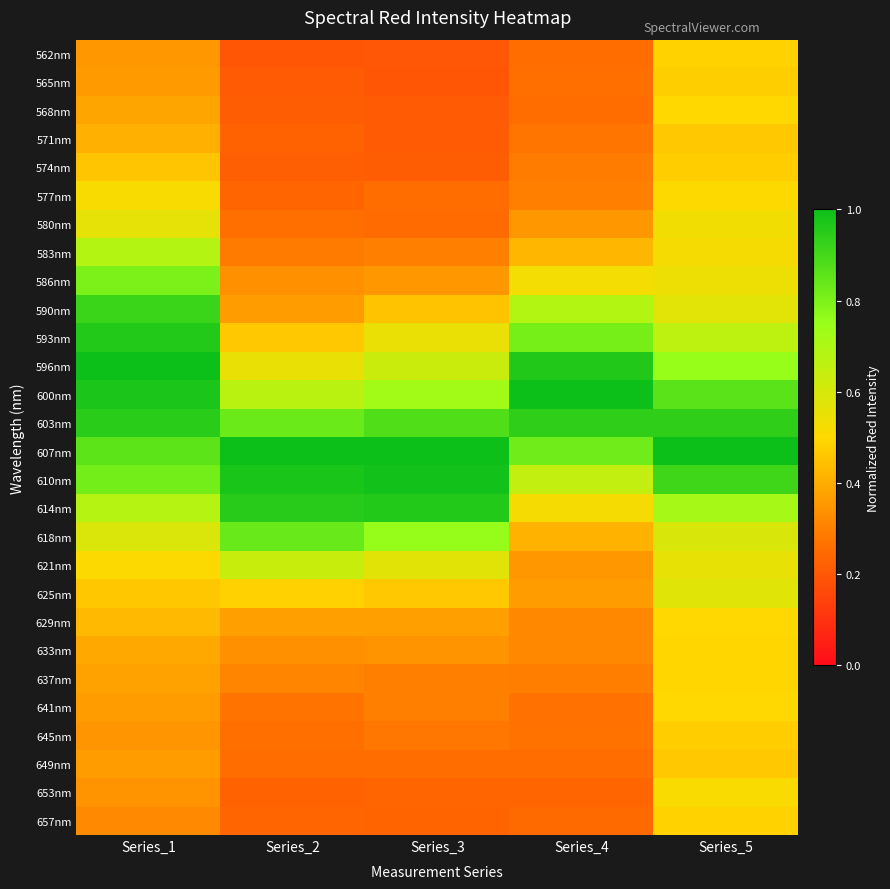

Reading left to right, what are all the values shown in this chart?

562nm: Series_1=0.4	Series_2=0.2	Series_3=0.2	Series_4=0.3	Series_5=0.5
565nm: Series_1=0.4	Series_2=0.2	Series_3=0.2	Series_4=0.3	Series_5=0.5
568nm: Series_1=0.4	Series_2=0.2	Series_3=0.2	Series_4=0.3	Series_5=0.5
571nm: Series_1=0.4	Series_2=0.2	Series_3=0.2	Series_4=0.3	Series_5=0.5
574nm: Series_1=0.5	Series_2=0.2	Series_3=0.2	Series_4=0.3	Series_5=0.5
577nm: Series_1=0.5	Series_2=0.2	Series_3=0.3	Series_4=0.3	Series_5=0.5
580nm: Series_1=0.6	Series_2=0.3	Series_3=0.3	Series_4=0.4	Series_5=0.5
583nm: Series_1=0.7	Series_2=0.3	Series_3=0.3	Series_4=0.4	Series_5=0.5
586nm: Series_1=0.8	Series_2=0.3	Series_3=0.4	Series_4=0.5	Series_5=0.5
590nm: Series_1=0.9	Series_2=0.4	Series_3=0.5	Series_4=0.7	Series_5=0.6
593nm: Series_1=1.0	Series_2=0.5	Series_3=0.5	Series_4=0.8	Series_5=0.7
596nm: Series_1=1.0	Series_2=0.6	Series_3=0.6	Series_4=1.0	Series_5=0.8
600nm: Series_1=1.0	Series_2=0.7	Series_3=0.7	Series_4=1.0	Series_5=0.9
603nm: Series_1=0.9	Series_2=0.8	Series_3=0.9	Series_4=0.9	Series_5=0.9
607nm: Series_1=0.9	Series_2=1.0	Series_3=1.0	Series_4=0.8	Series_5=1.0
610nm: Series_1=0.8	Series_2=1.0	Series_3=1.0	Series_4=0.6	Series_5=0.9
614nm: Series_1=0.7	Series_2=0.9	Series_3=1.0	Series_4=0.5	Series_5=0.7
618nm: Series_1=0.6	Series_2=0.8	Series_3=0.8	Series_4=0.4	Series_5=0.6
621nm: Series_1=0.5	Series_2=0.6	Series_3=0.6	Series_4=0.4	Series_5=0.6
625nm: Series_1=0.5	Series_2=0.5	Series_3=0.5	Series_4=0.4	Series_5=0.6
629nm: Series_1=0.4	Series_2=0.4	Series_3=0.4	Series_4=0.3	Series_5=0.5
633nm: Series_1=0.4	Series_2=0.3	Series_3=0.3	Series_4=0.3	Series_5=0.5
637nm: Series_1=0.4	Series_2=0.3	Series_3=0.3	Series_4=0.3	Series_5=0.5
641nm: Series_1=0.4	Series_2=0.3	Series_3=0.3	Series_4=0.3	Series_5=0.5
645nm: Series_1=0.3	Series_2=0.3	Series_3=0.3	Series_4=0.3	Series_5=0.5
649nm: Series_1=0.4	Series_2=0.3	Series_3=0.3	Series_4=0.3	Series_5=0.5
653nm: Series_1=0.3	Series_2=0.2	Series_3=0.2	Series_4=0.2	Series_5=0.5
657nm: Series_1=0.3	Series_2=0.2	Series_3=0.2	Series_4=0.2	Series_5=0.5